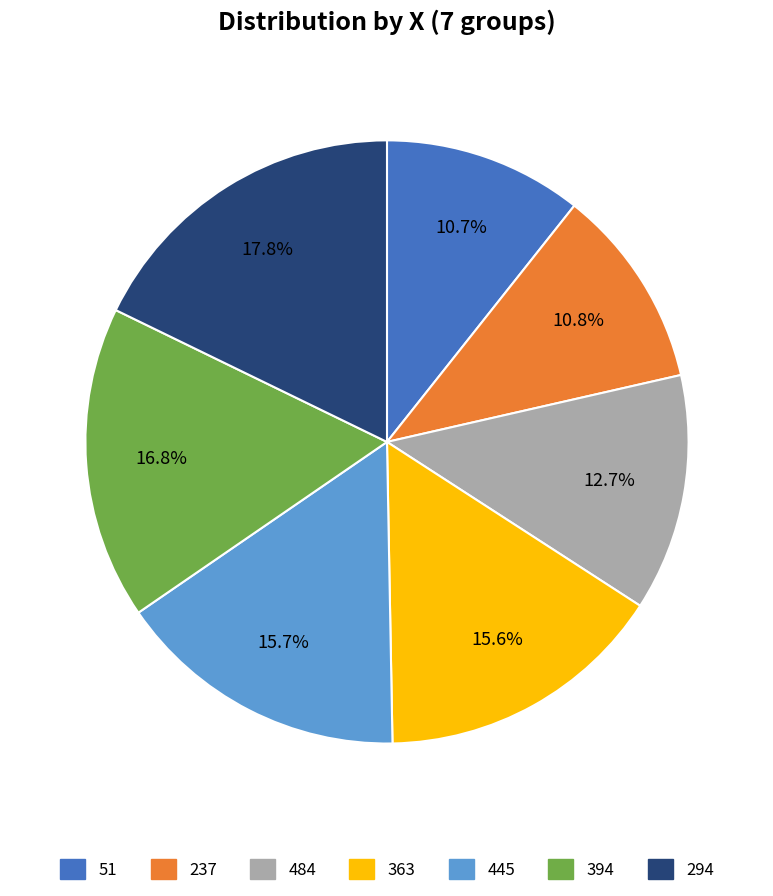

Count the number of slices in the pie.

7